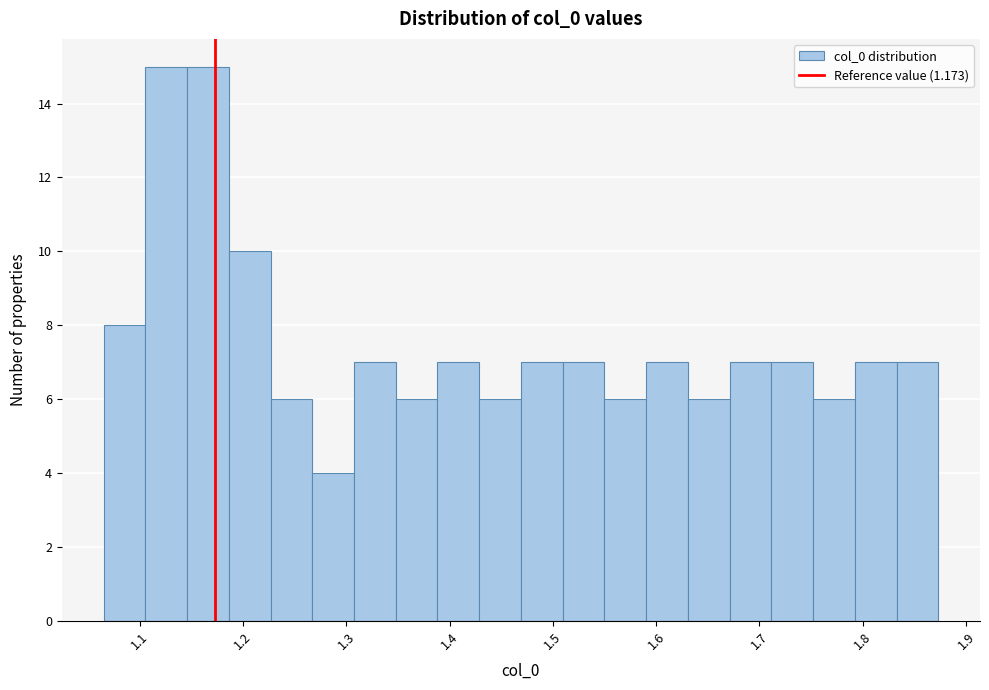

Reading left to right, list every bar in this chart as the range it spans on the x-axis followed by its height. Neither the bar edges nor the heights are printed on the chart, so give them approximately, as read against the axes.

1.07 to 1.11: 8
1.11 to 1.15: 15
1.15 to 1.19: 15
1.19 to 1.23: 10
1.23 to 1.27: 6
1.27 to 1.31: 4
1.31 to 1.35: 7
1.35 to 1.39: 6
1.39 to 1.43: 7
1.43 to 1.47: 6
1.47 to 1.51: 7
1.51 to 1.55: 7
1.55 to 1.59: 6
1.59 to 1.63: 7
1.63 to 1.67: 6
1.67 to 1.71: 7
1.71 to 1.75: 7
1.75 to 1.79: 6
1.79 to 1.83: 7
1.83 to 1.87: 7